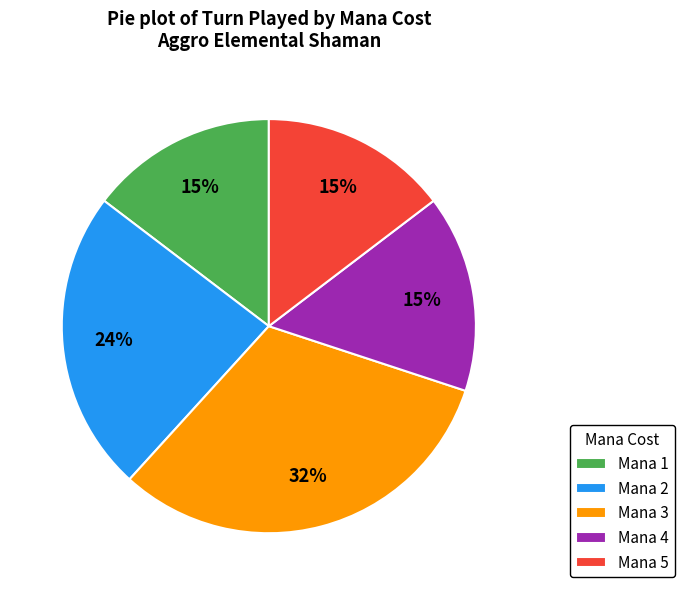

Do Mana 4 and Mana 5 together represent more than half of the pie?

No